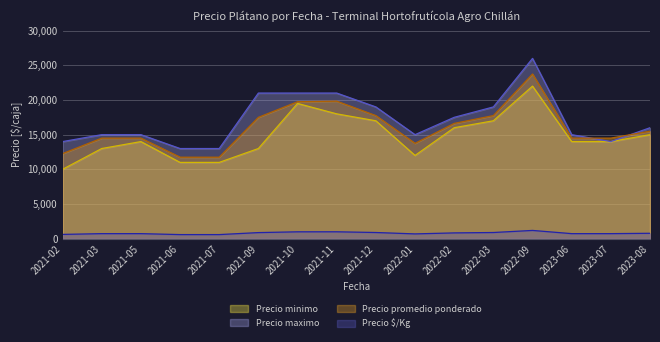

Which series has the largest range (max minus min)?

Precio maximo